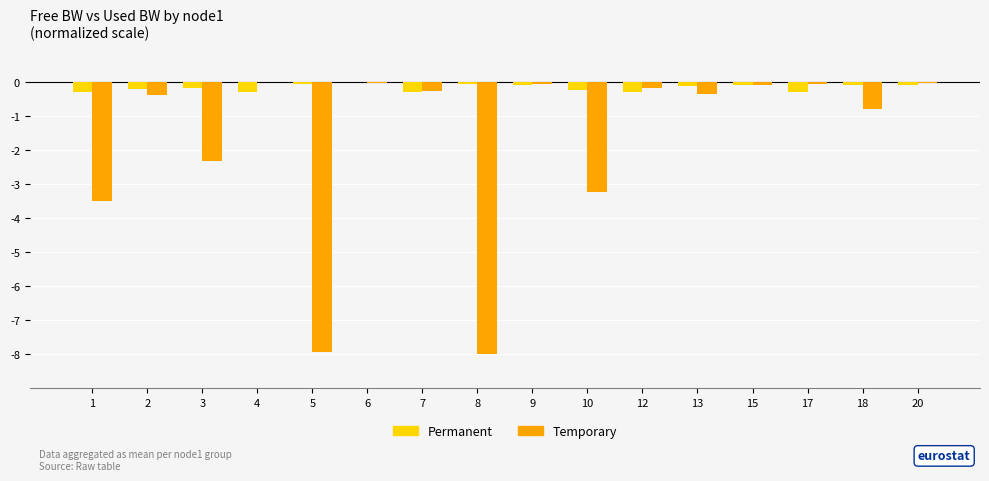

What is the average value of the Permanent series?

-0.2